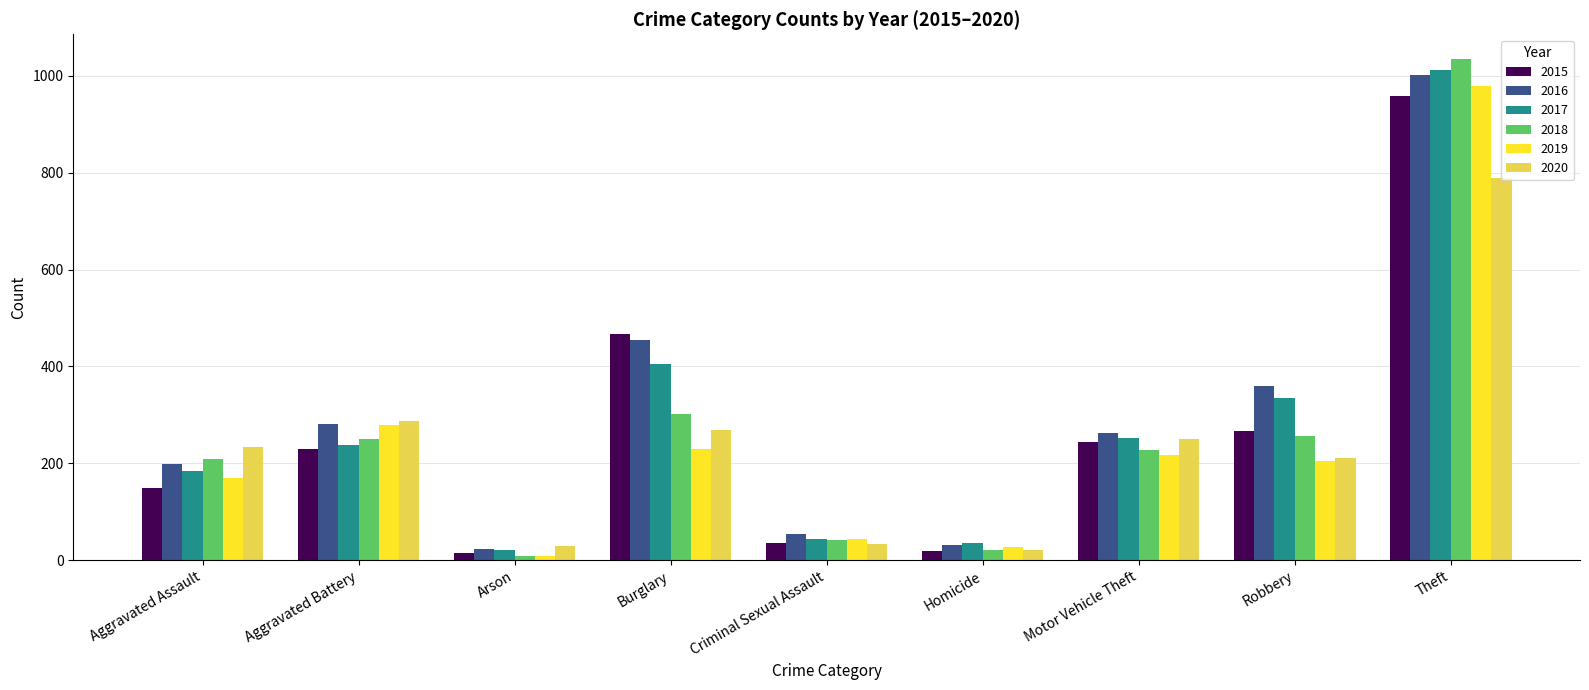

What is the highest value of the 2020 series?

790